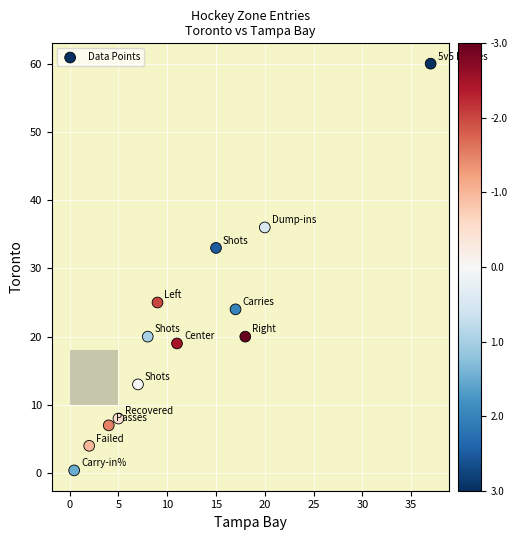

What is the range of Y values (max minus min)?

59.6